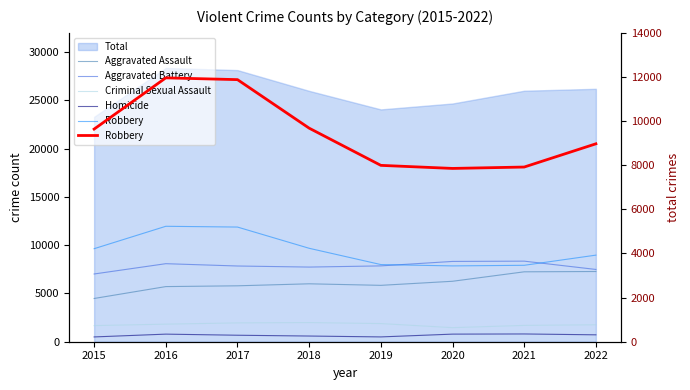

Is it true that Aggravated Assault equals 7243 at 2021?

True